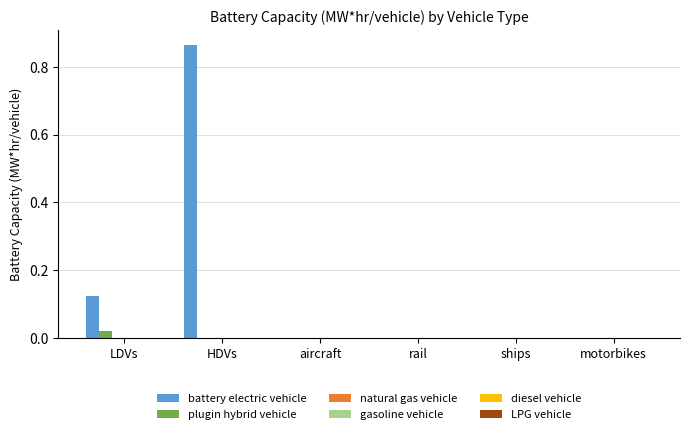

Which series has the largest total across all categories?

battery electric vehicle